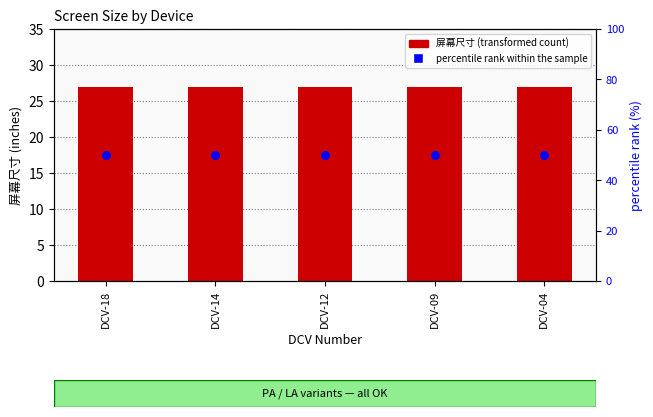

What are all the series names shown in the legend?

屏幕尺寸, percentile rank within the sample